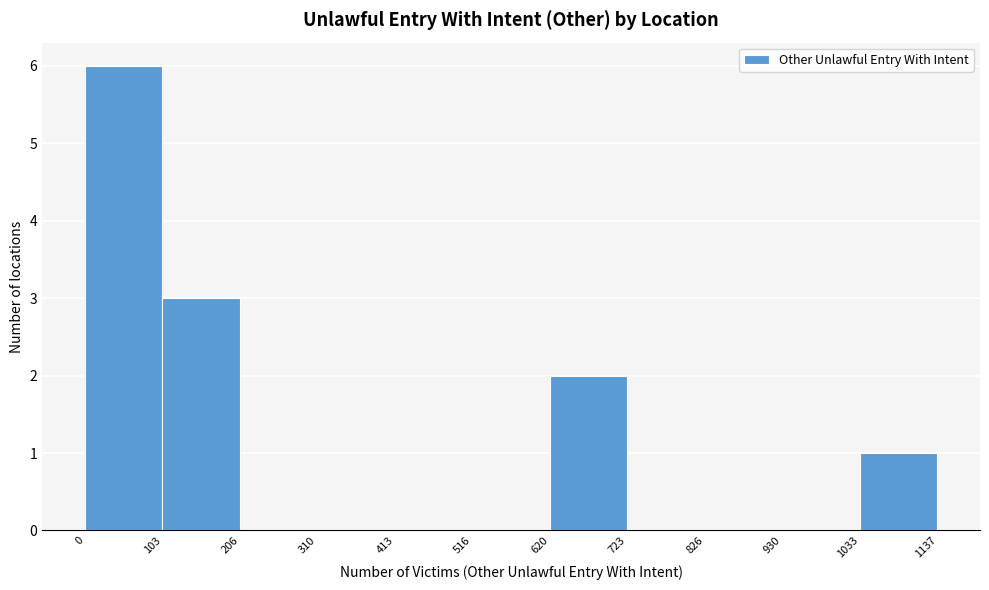

Reading left to right, list every bar in this chart as the range it spans on the x-axis followed by its height. The values are not printed on the chart, so give them approximately, as read against the axis.

0 to 103: 6
103 to 206: 3
206 to 310: 0
310 to 413: 0
413 to 516: 0
516 to 620: 0
620 to 723: 2
723 to 826: 0
826 to 930: 0
930 to 1033: 0
1033 to 1137: 1